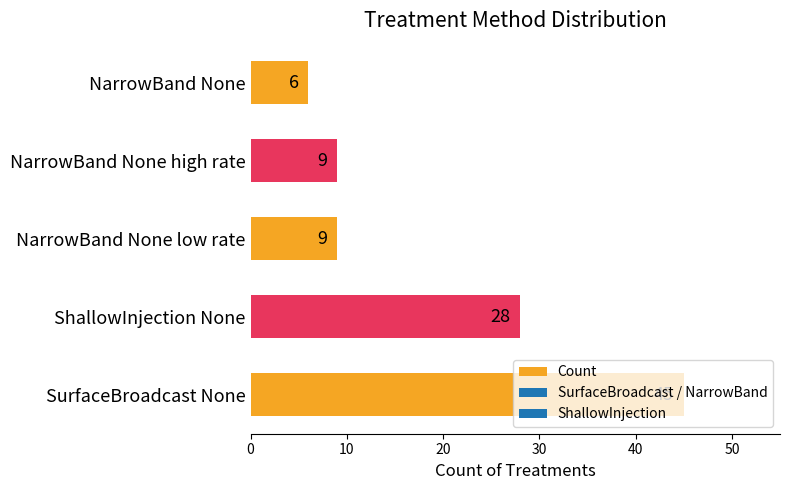

What is the ratio of the value at NarrowBand None low rate to the value at ShallowInjection None?

0.3